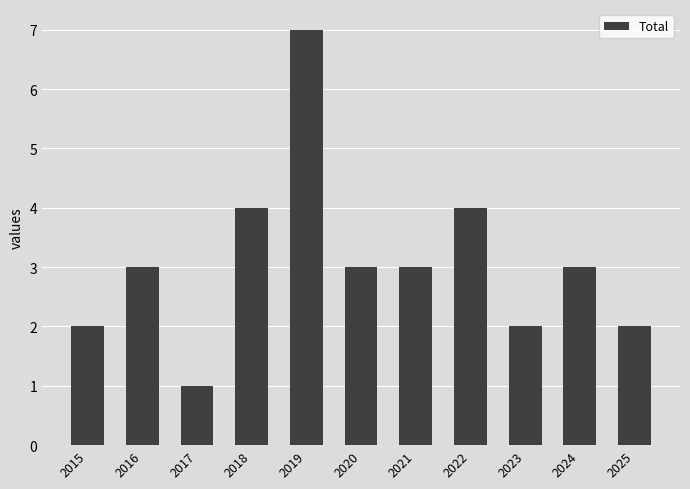

What is the greatest value displayed?

7